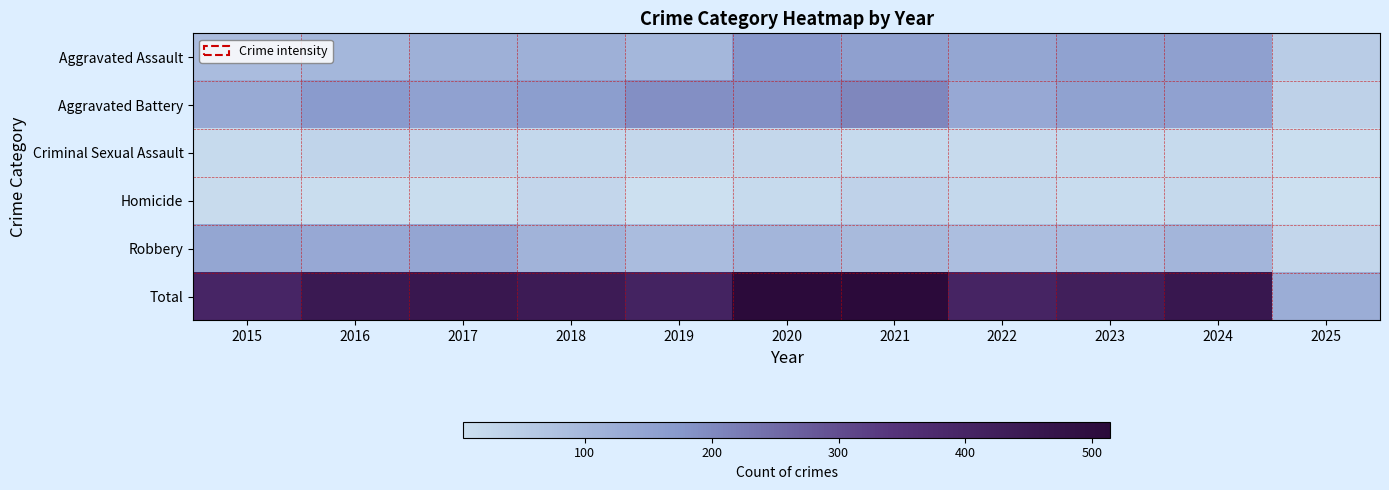

What is the spread (max minus min) of values at 2022?

387